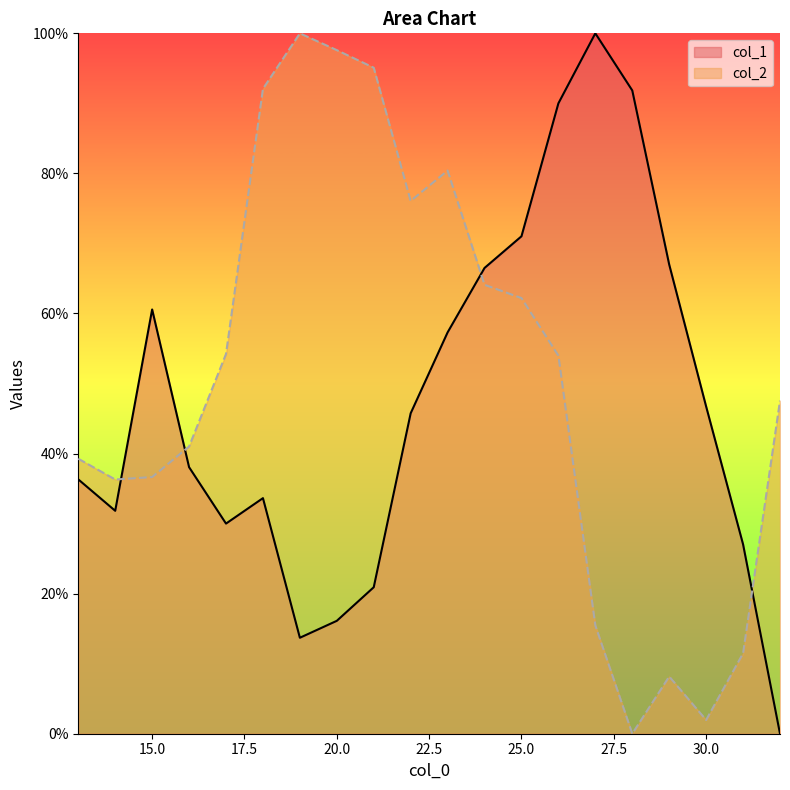

What is the value of the col_1 point at the 6th from the left?

33.6